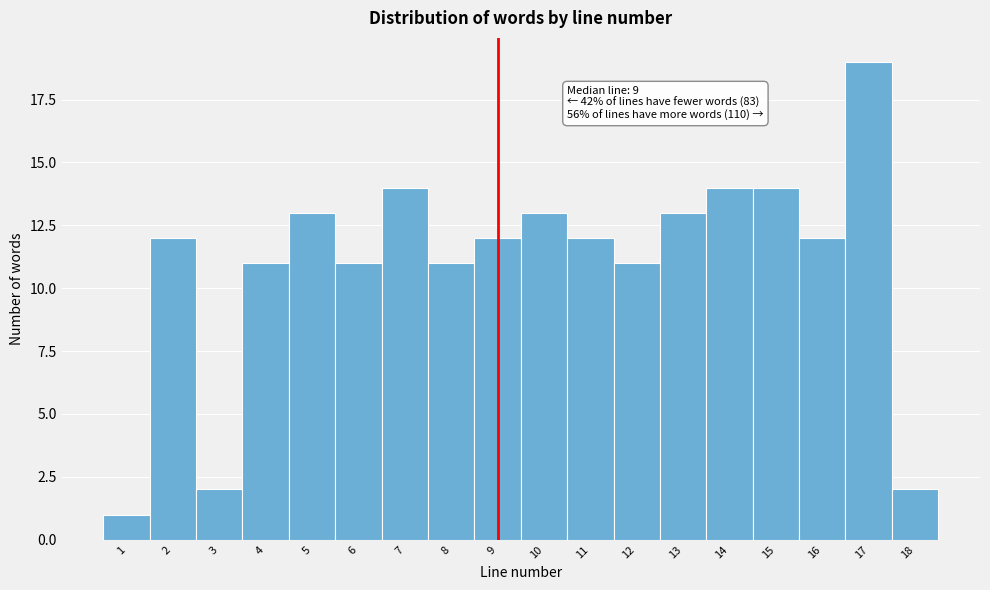

Over which range of the x-axis is the bar tallest?

16.5 to 17.5